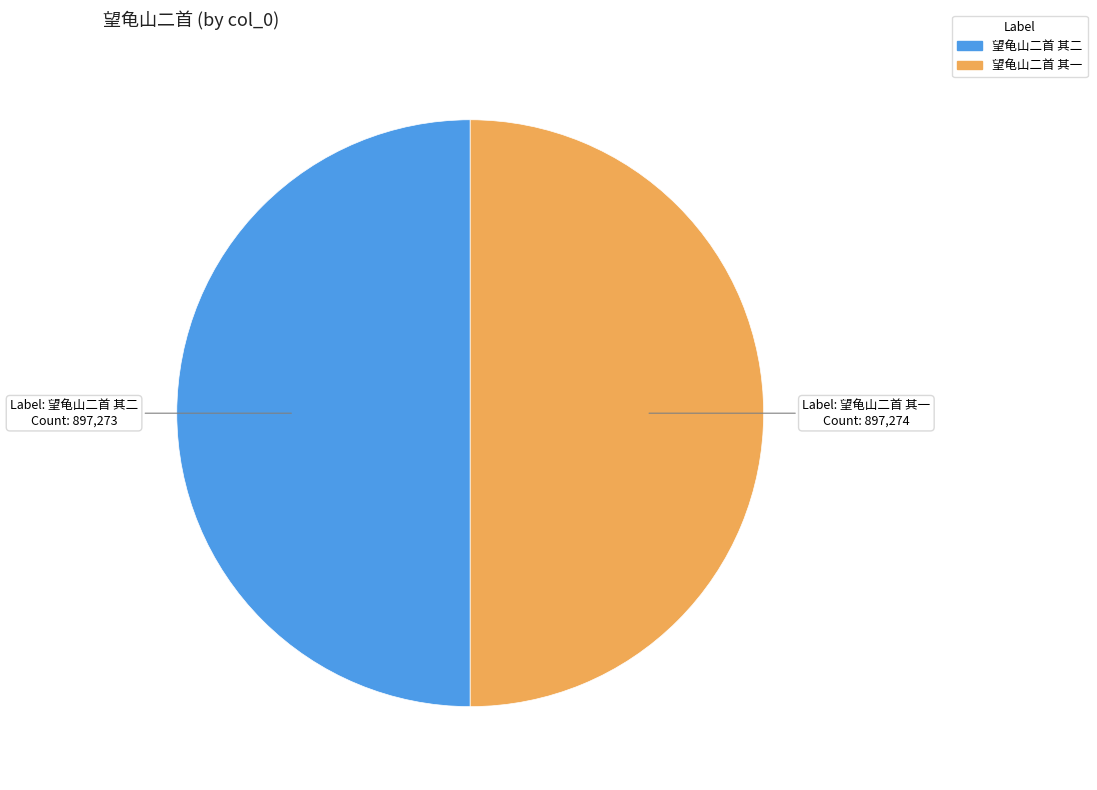

True or false: 望龟山二首 其一 accounts for 50% of the total.

True